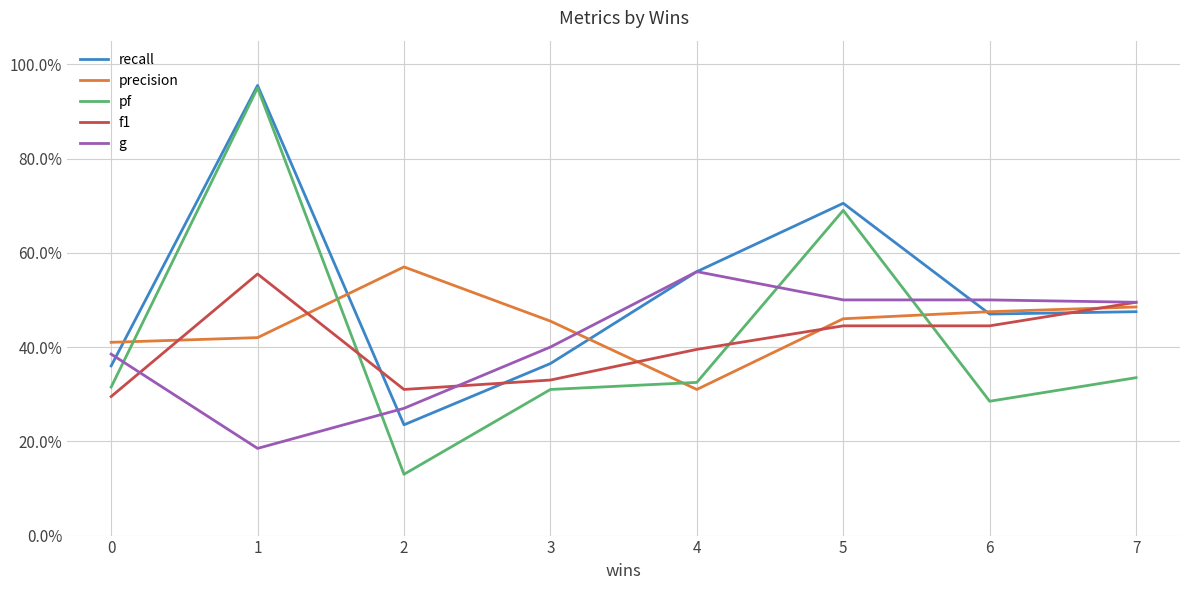

What value does the recall series have at 7?

0.5